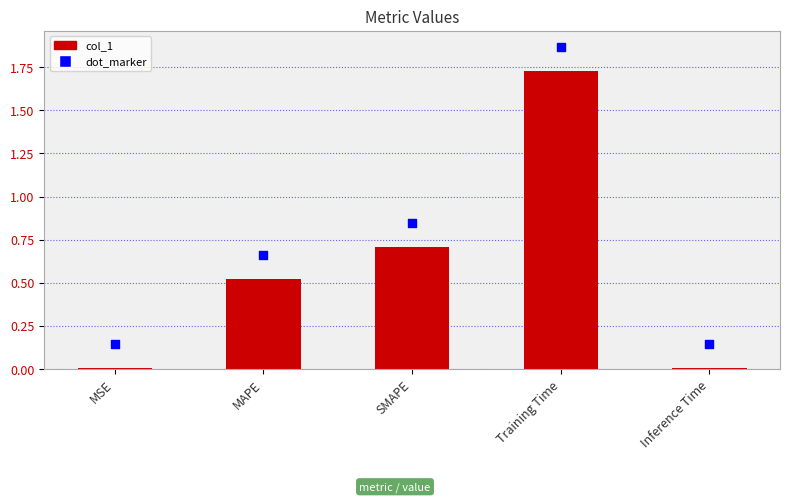

At how many categories does at least one series exceed 1?

1